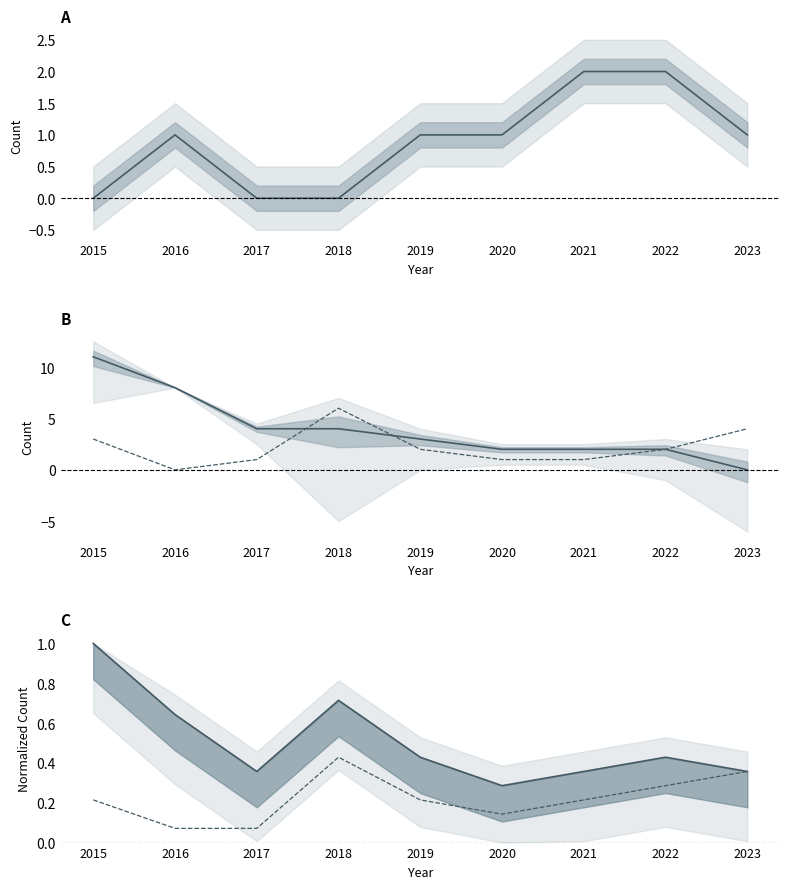

True or false: Aggravated Assault has more than 2 interior local peaks.

False